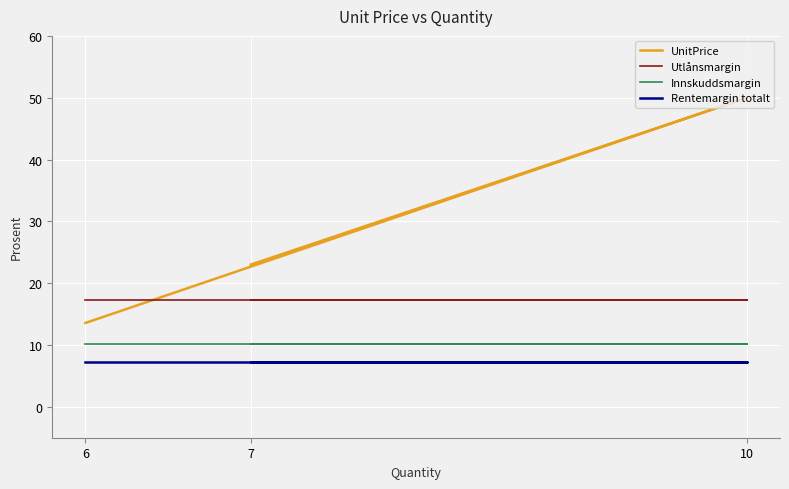

At which category does the chart reach its minimum across all series?

7